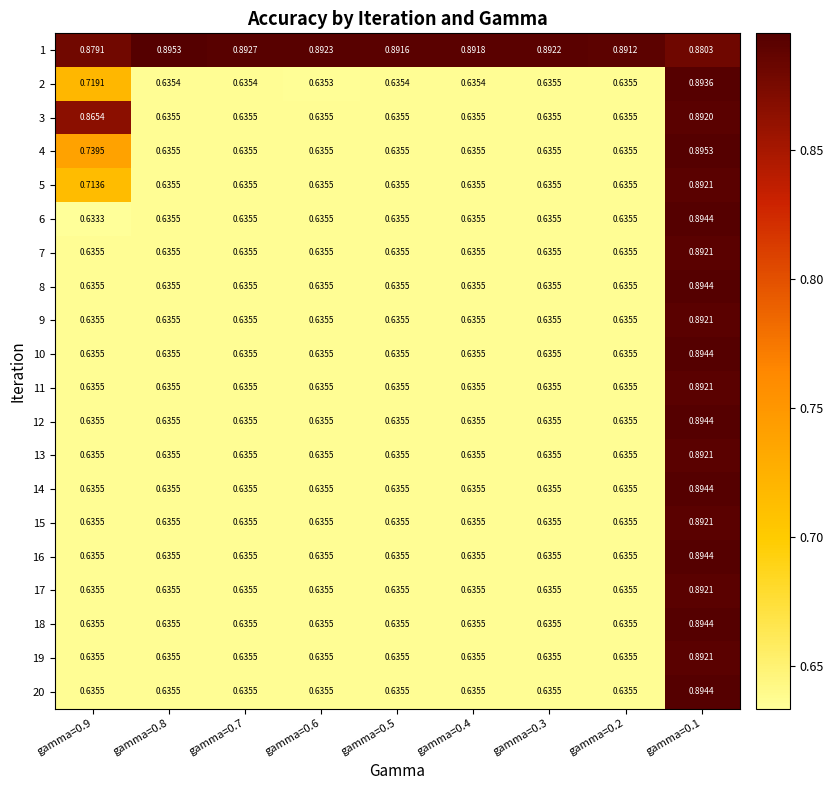

How many distinct data groups are displayed?

20